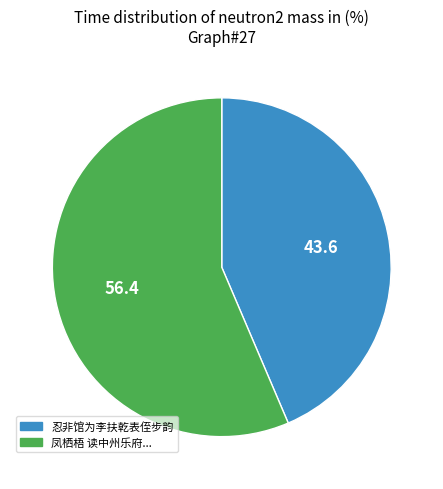

Is 忍非馆为李扶乾表侄步韵 the majority of the pie?

No